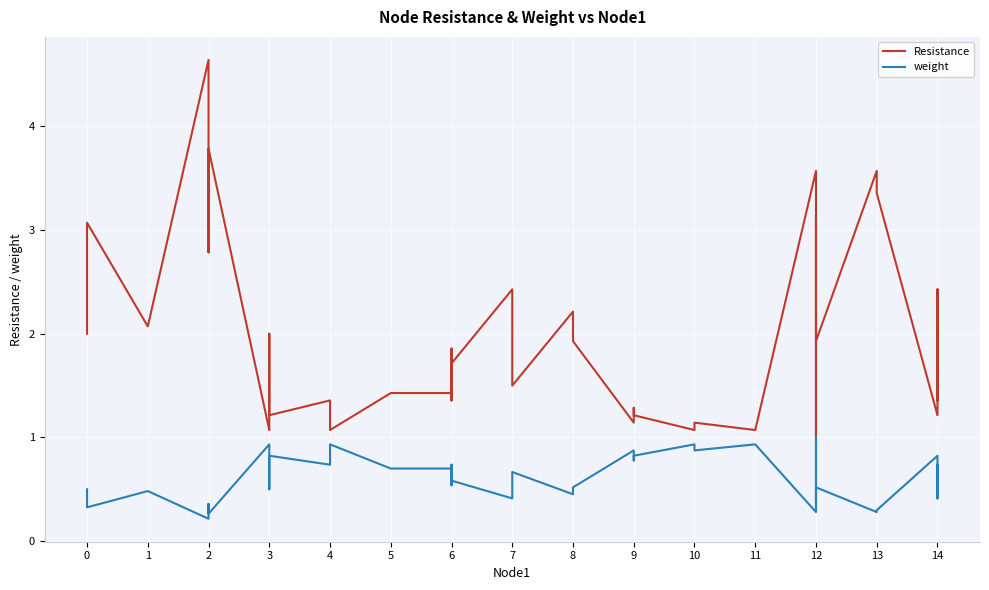

Is this an area chart (filled region under the line)?

No